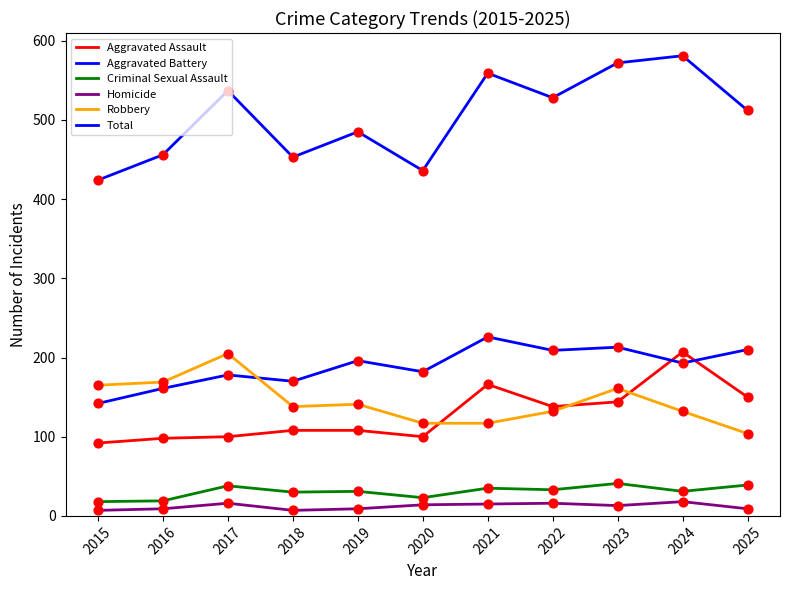

Does the chart have visible grid lines?

No